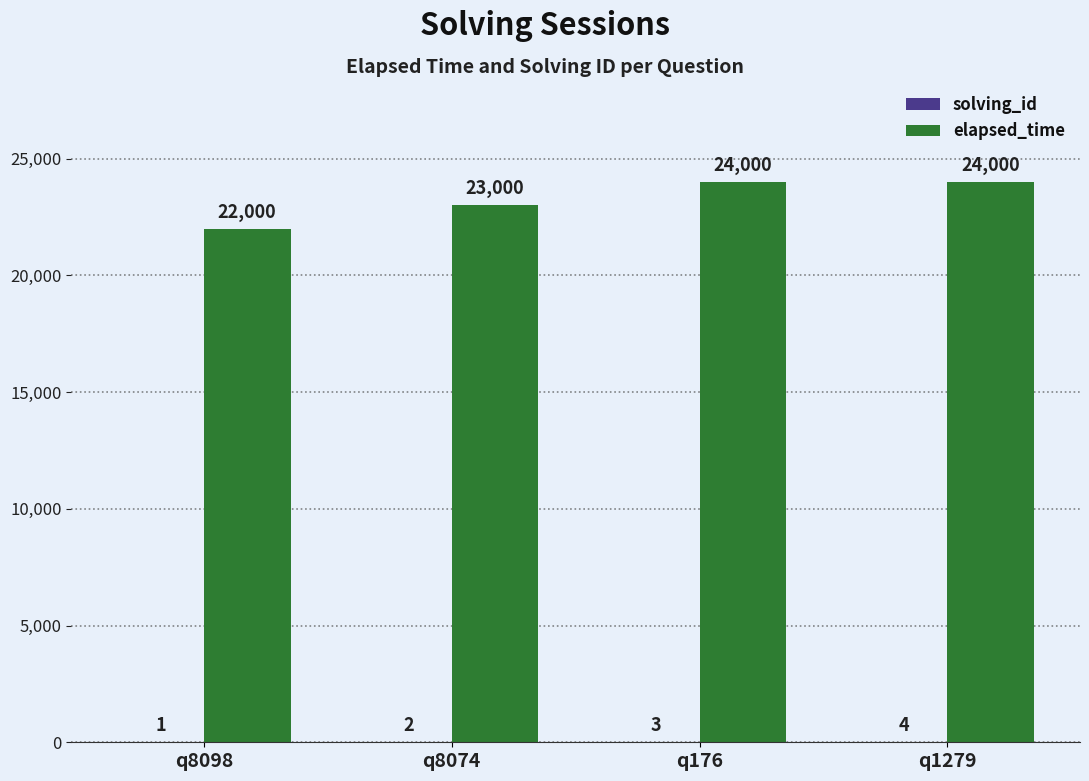

Between q8098 and q1279, which series saw the biggest shift?

elapsed_time